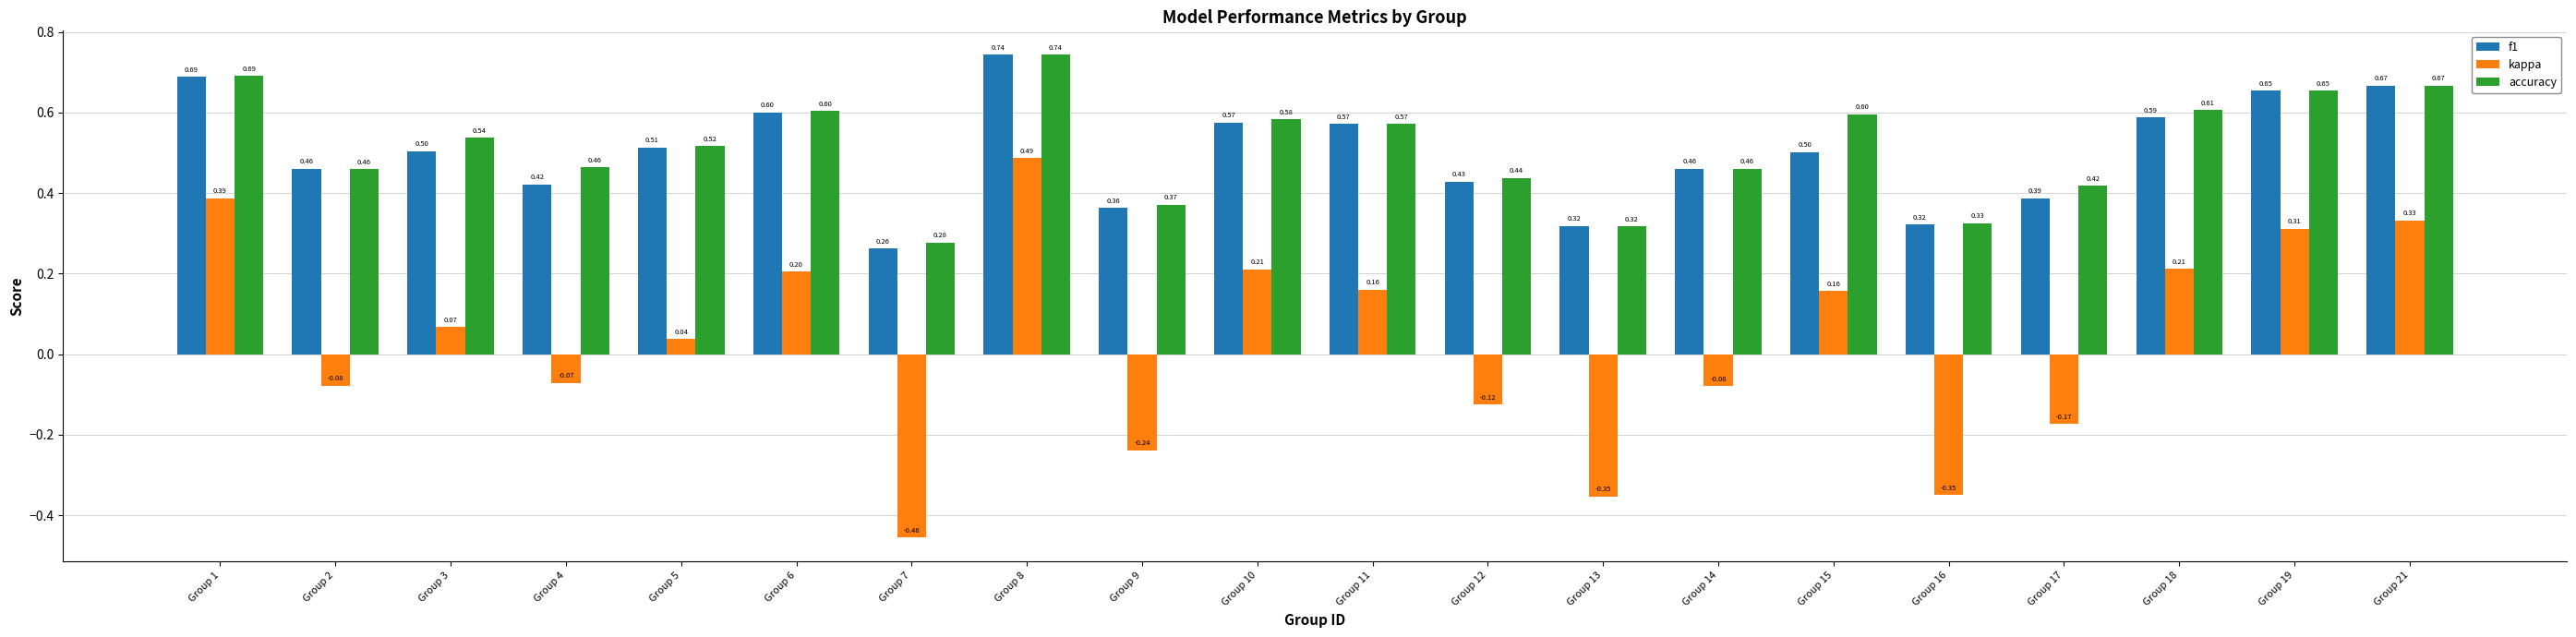

Is the value of accuracy at Group 14 greater than the value of f1 at Group 13?

Yes